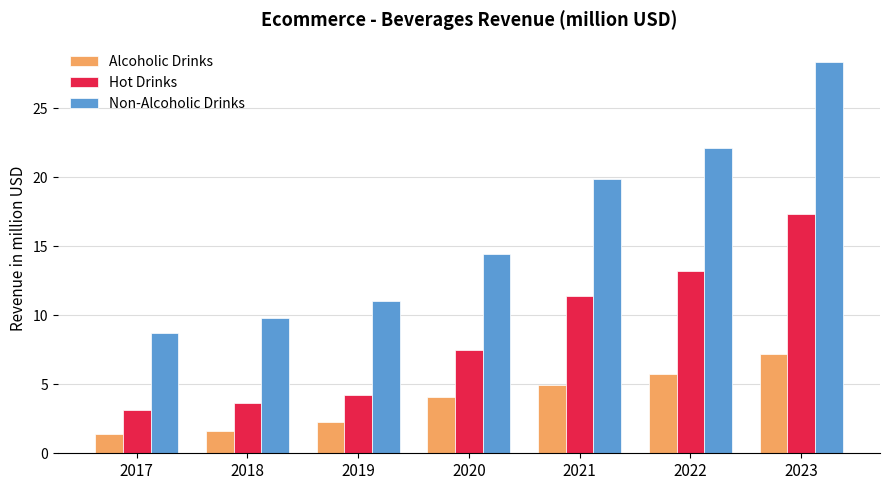

How many bars are there in total?

21